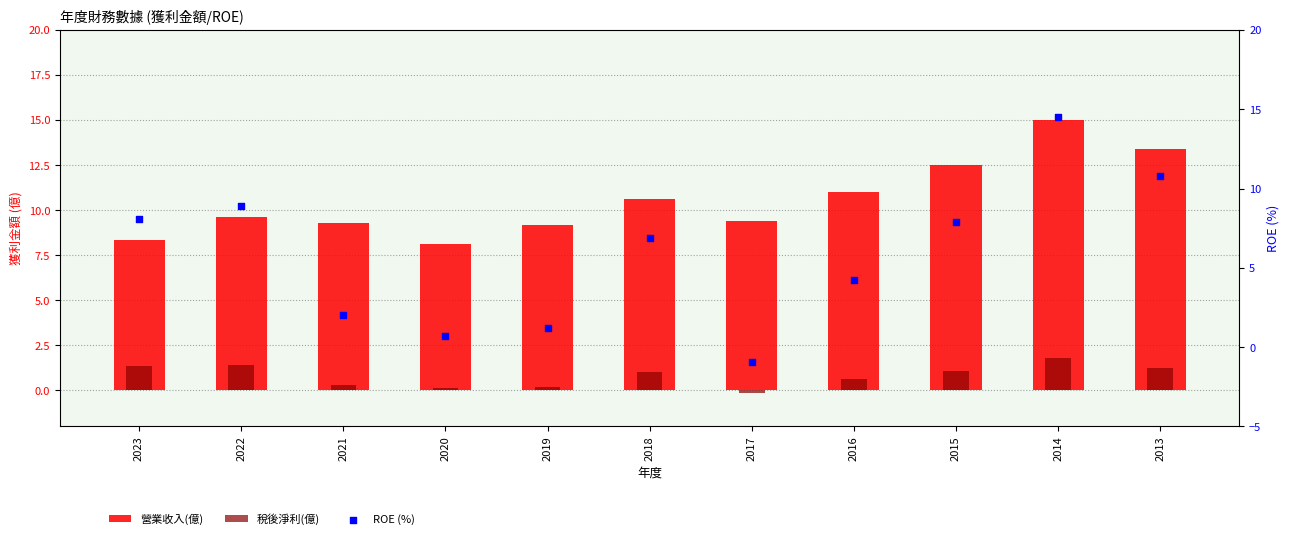

Is the value of ROE (%) at 2015 greater than the value of 稅後淨利(億) at 2017?

Yes